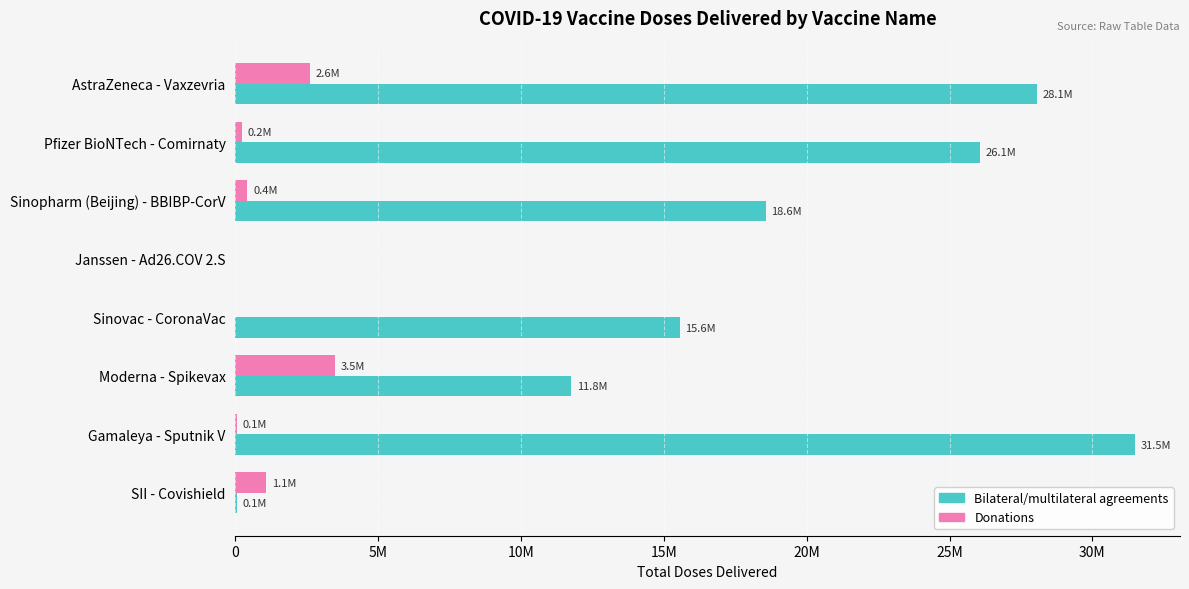

What are all the series names shown in the legend?

Bilateral/multilateral agreements, Donations